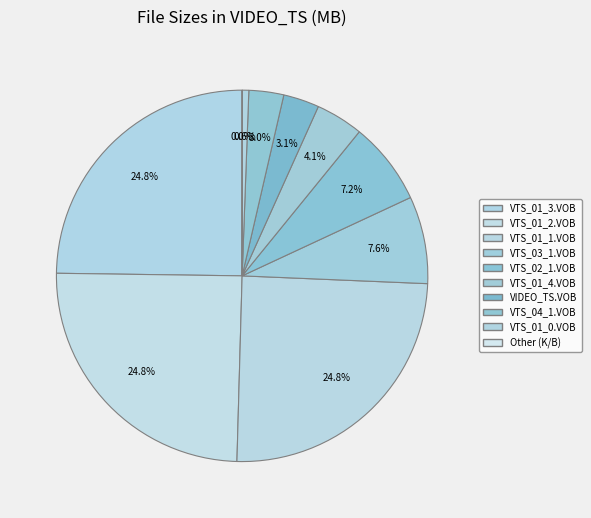

Count the number of slices in the pie.

10